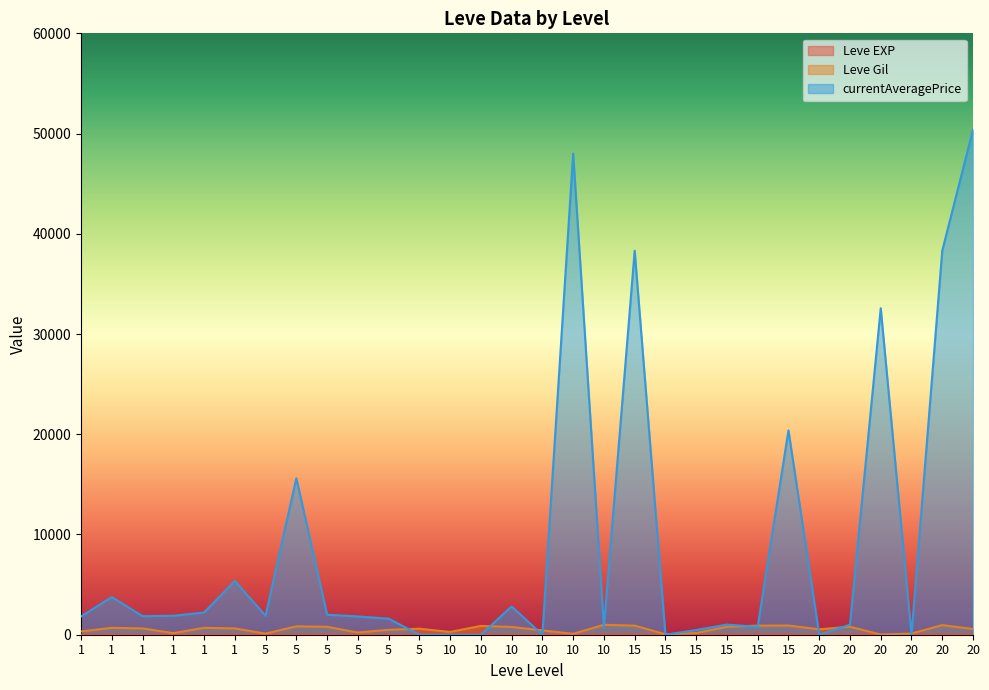

After their last crossing, which series has the higher values: Leve EXP or currentAveragePrice?

currentAveragePrice